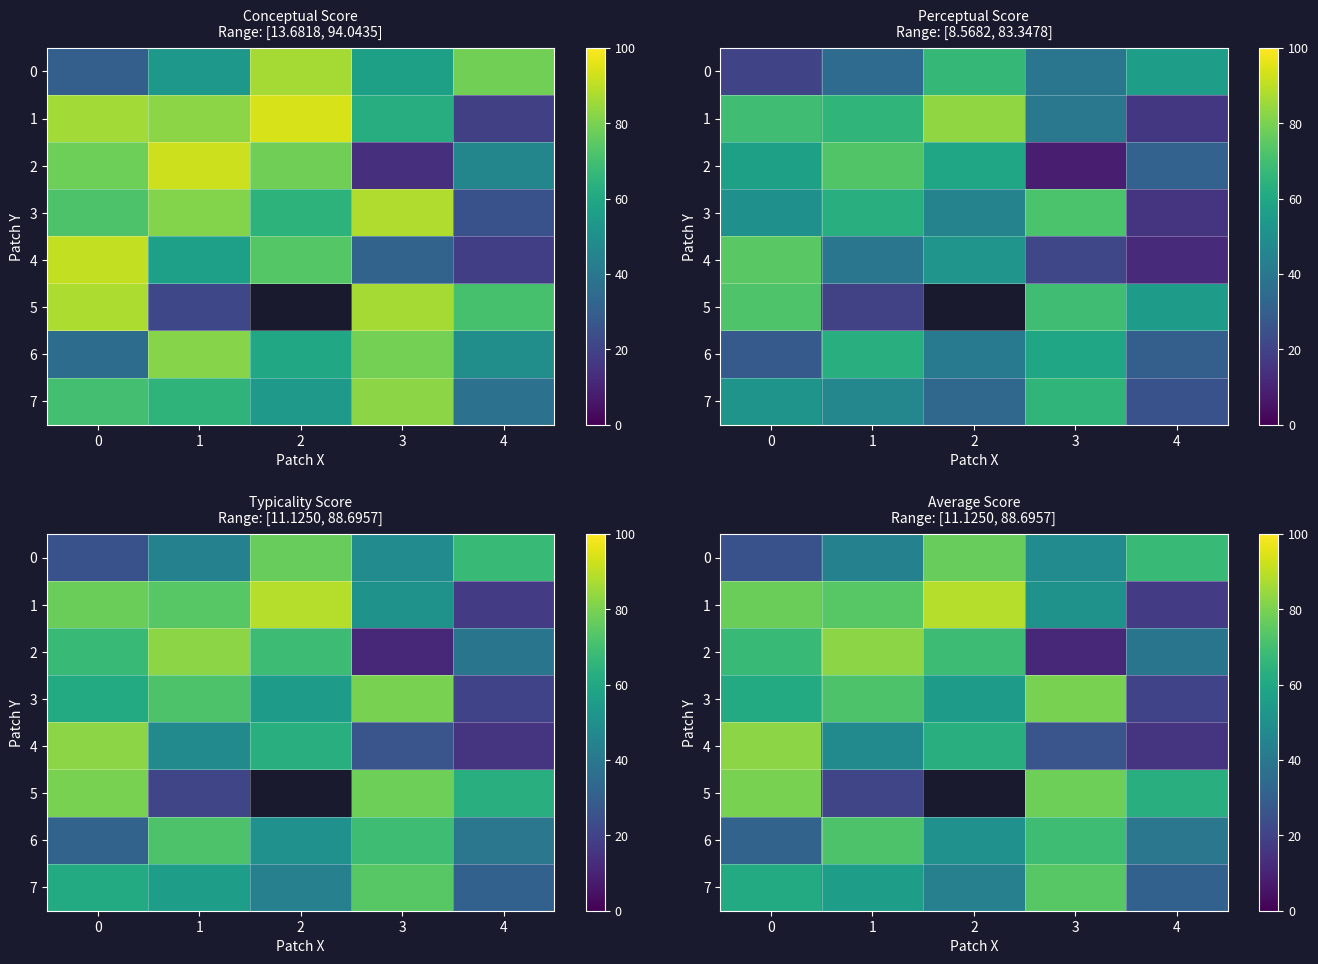

True or false: 4 has a value of 117.9 at 0.

False